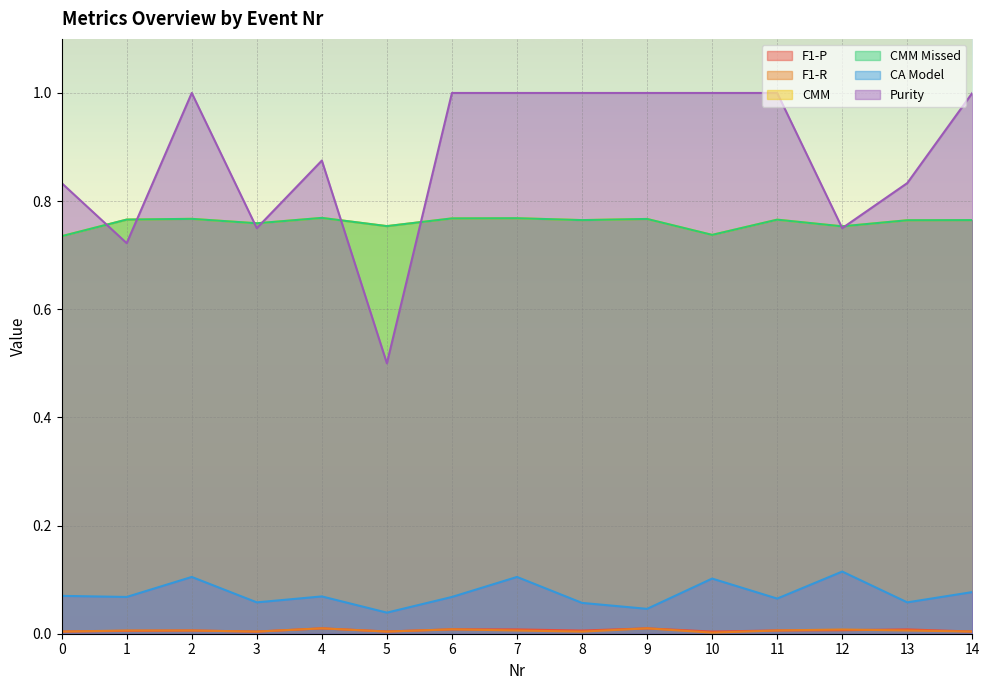

What is the value of the CMM point at the 15th from the left?

0.8